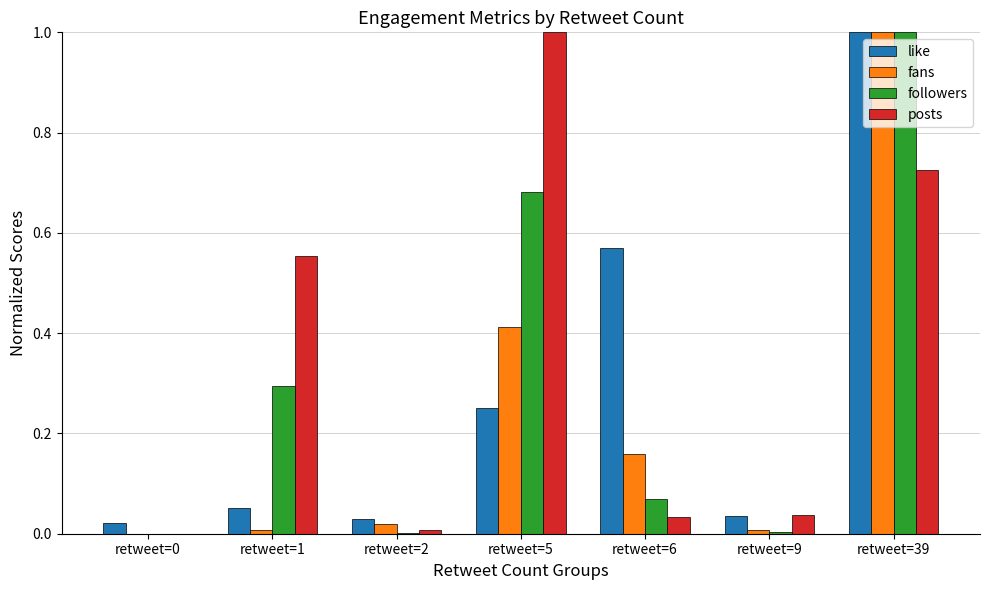

What is the maximum value shown in the chart?

1.0